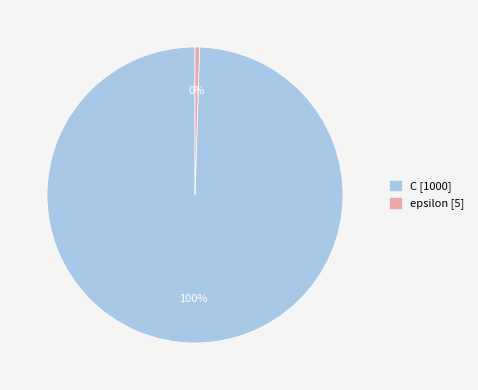

What percentage is the C slice, to the nearest percent?

100%